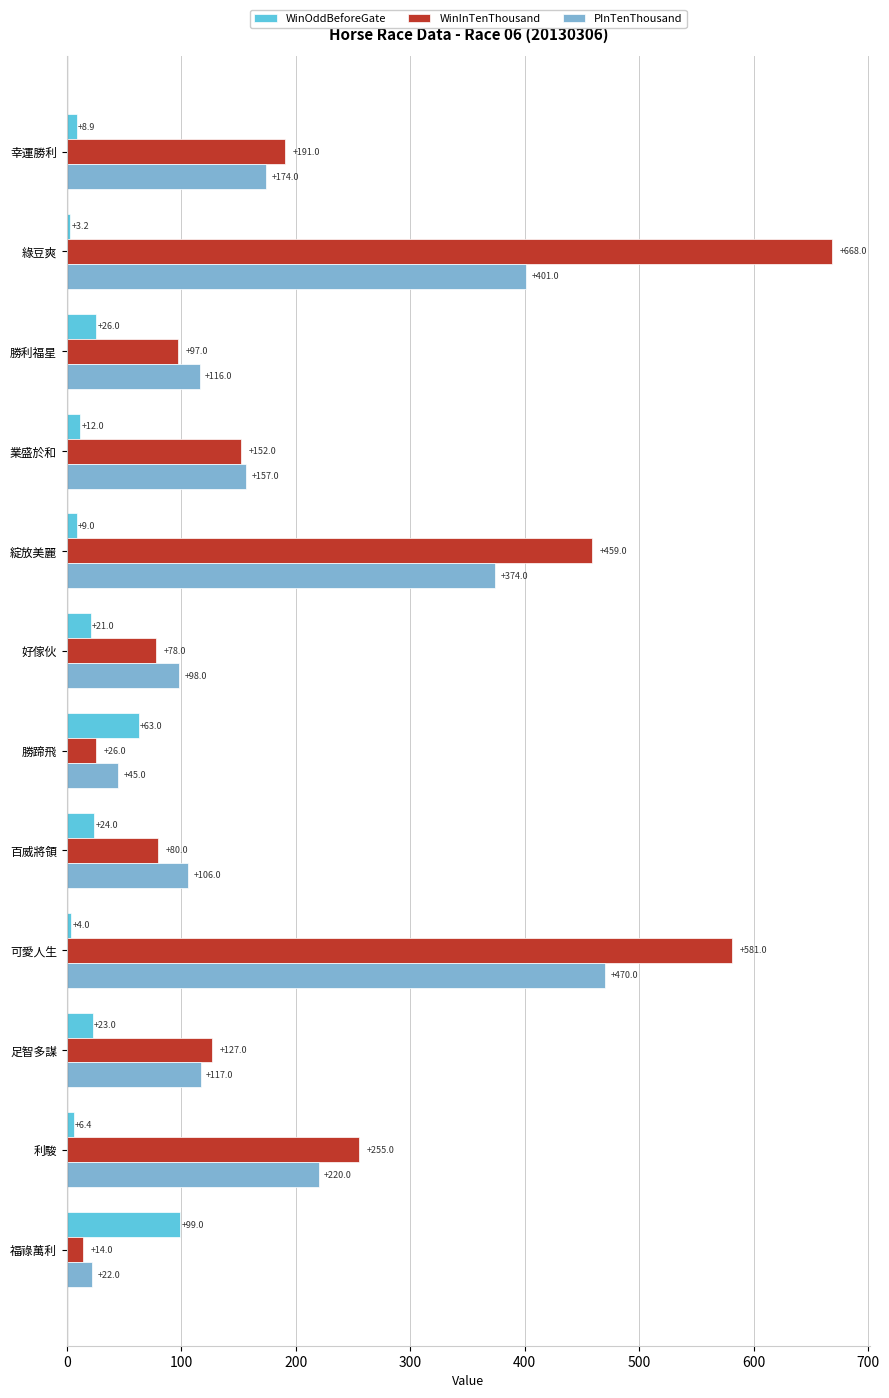

At which category is the sum across all series the highest?

綠豆爽